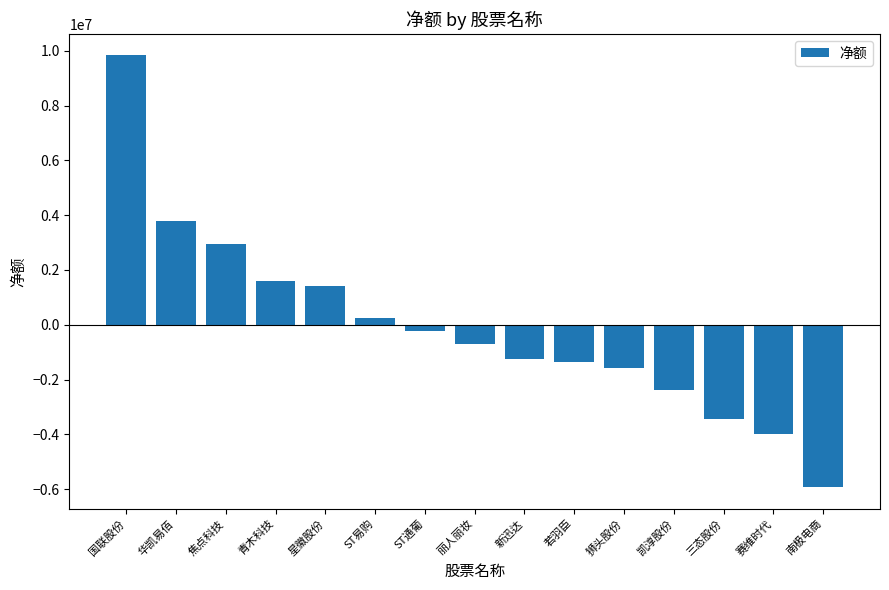

What is the value of the 5th bar from the left?

1417213